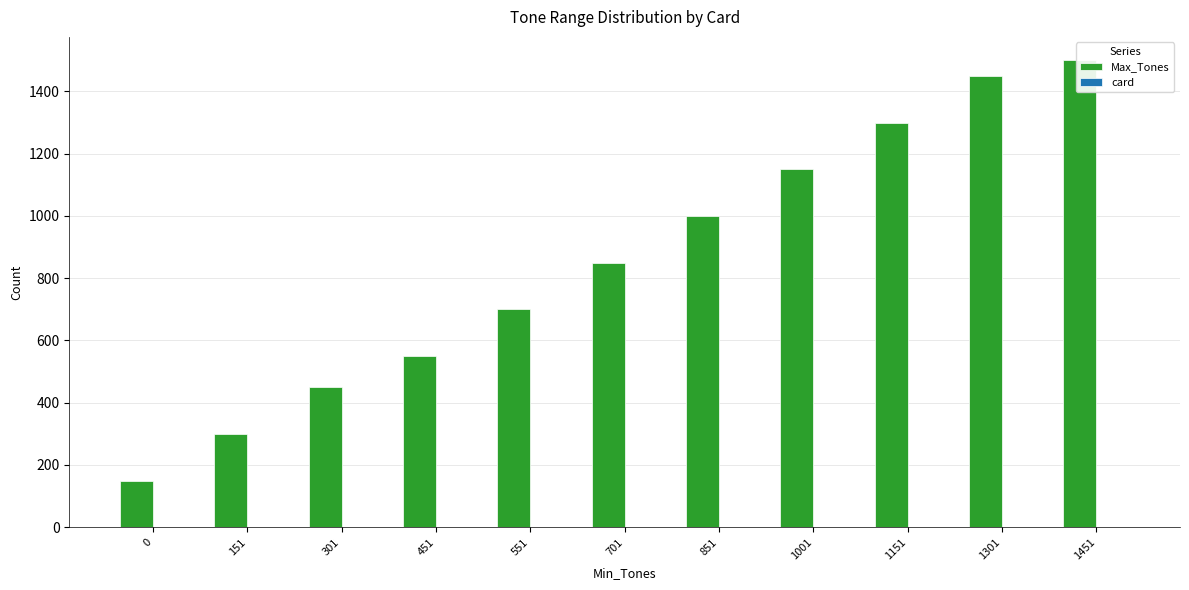

How many bars are there in total?

22